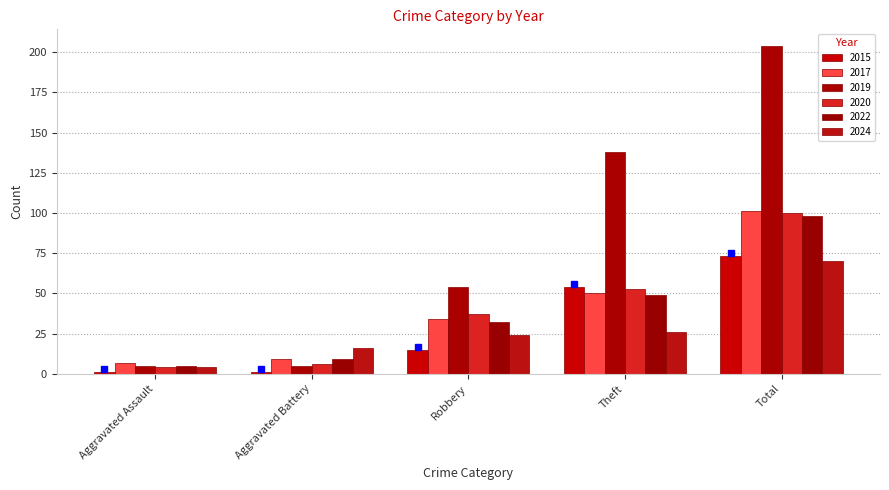

What is the difference between the 2015 values at Total and Robbery?

58